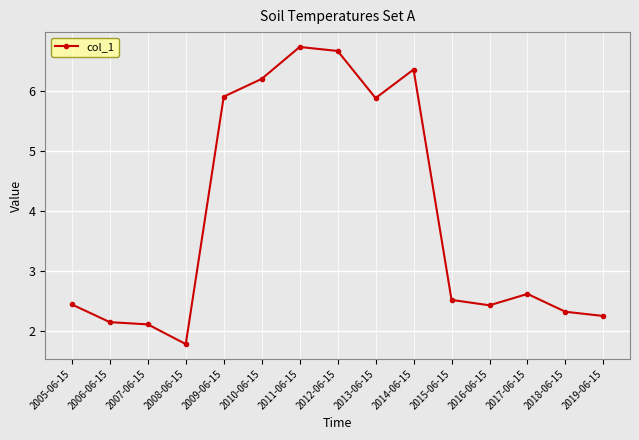

True or false: the data has more than 0 interior local peaks.

True